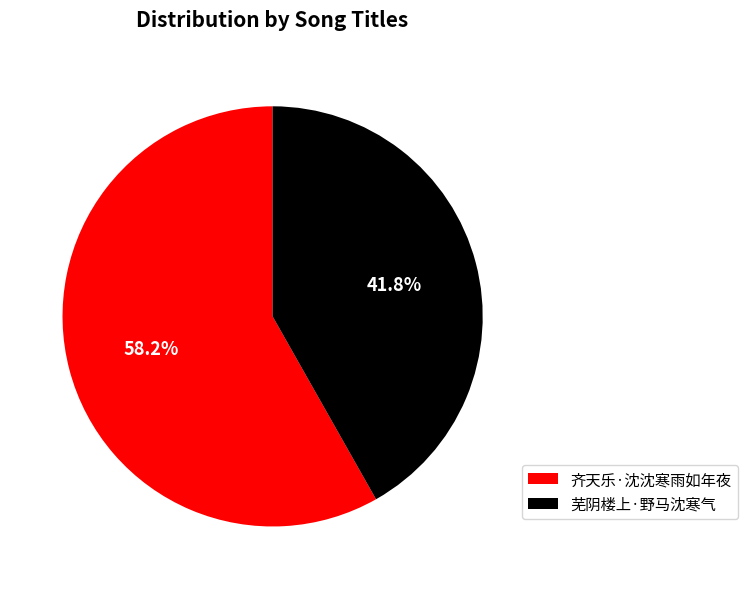

Combined, what portion of the pie is 芜阴楼上·野马沈寒气 and 齐天乐·沈沈寒雨如年夜?

100.0%